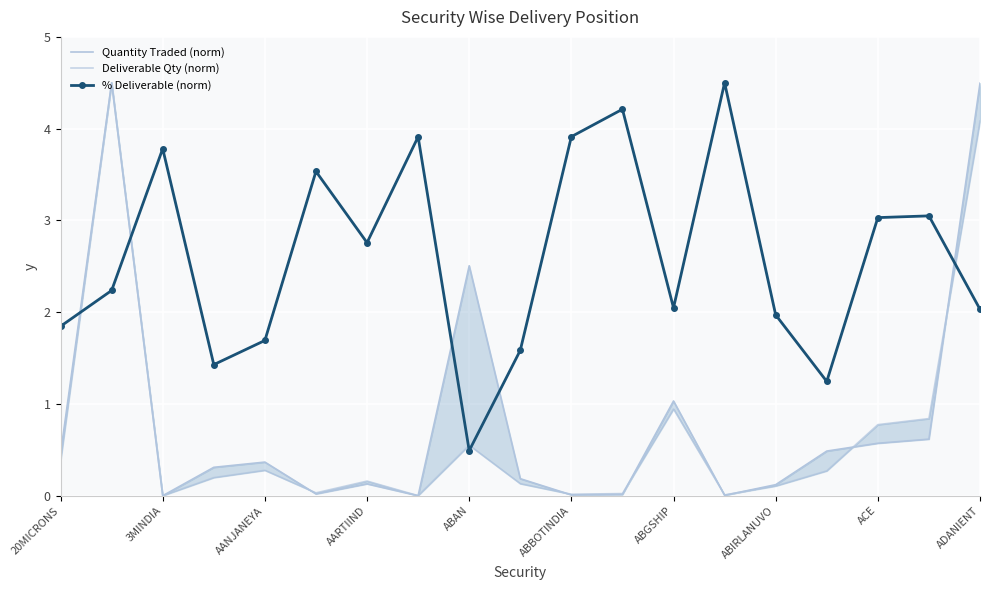

What is the minimum value for % Deliverable (norm)?

0.5